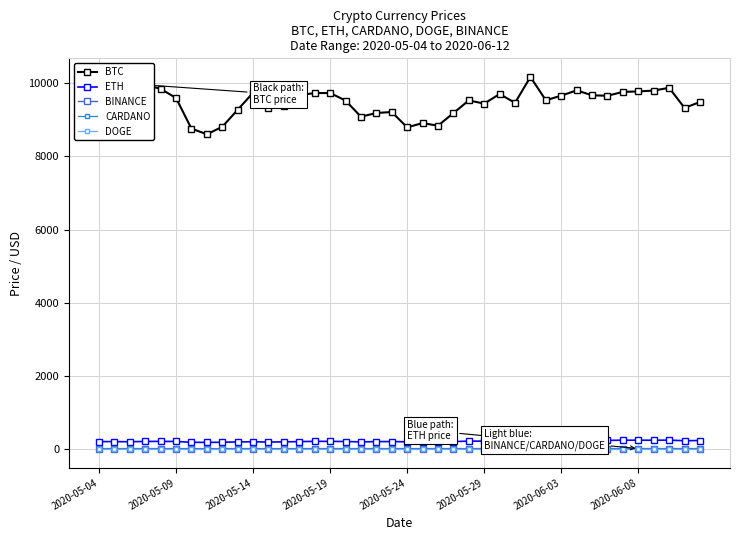

In BINANCE, how many points are lower than both neighbors (excluding endpoints)?

11